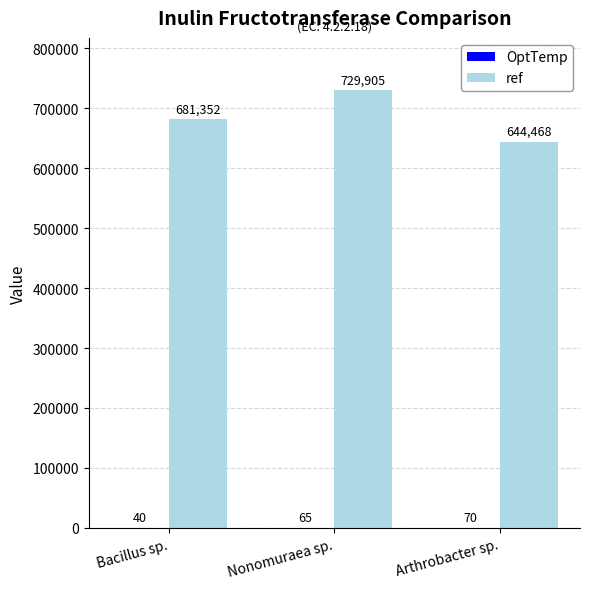

Which label corresponds to the largest value in the chart?

Nonomuraea sp.